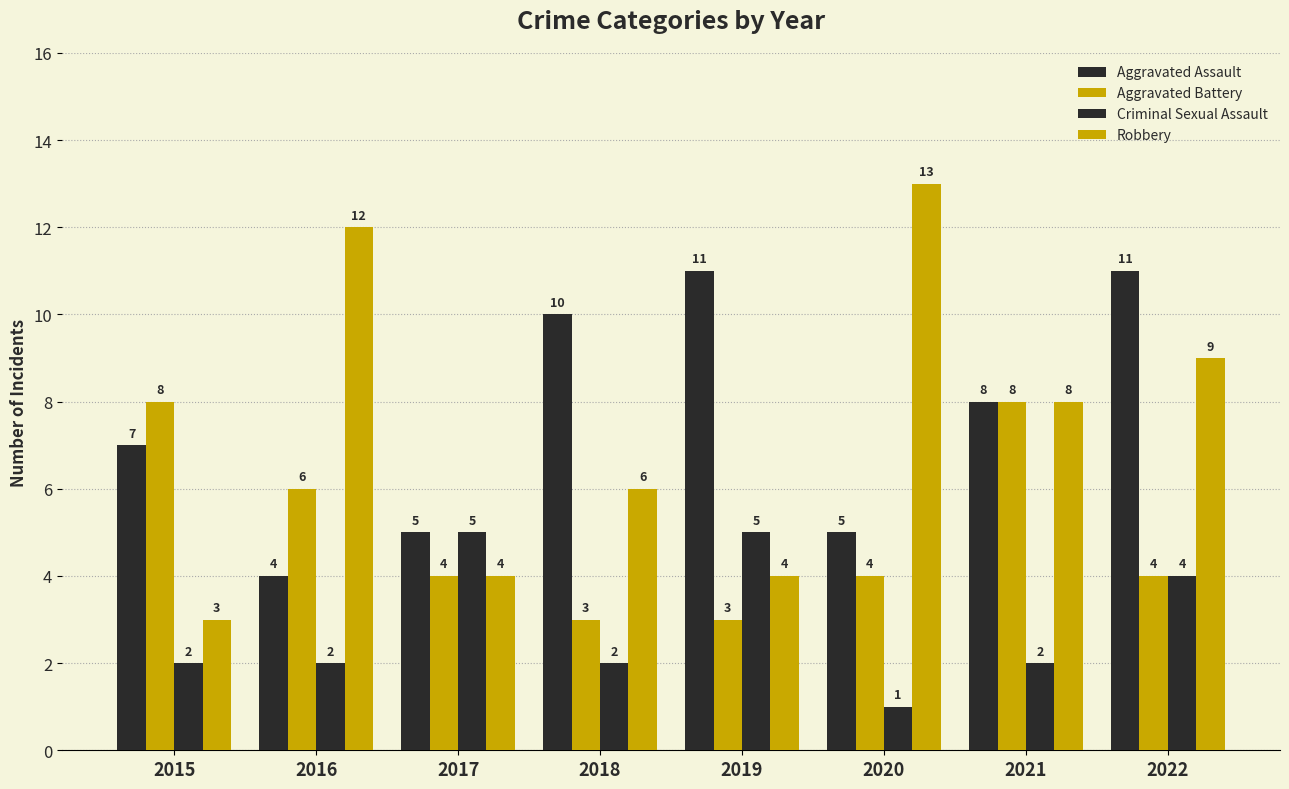

What is the difference between the maximum and minimum values in the Robbery series?

10